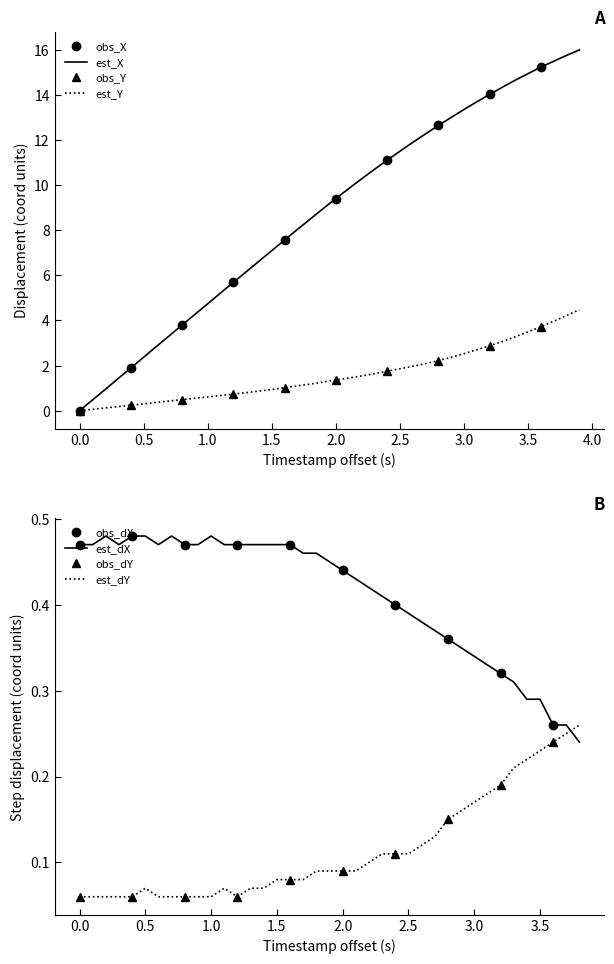

True or false: Y and X intersect in this chart.

False